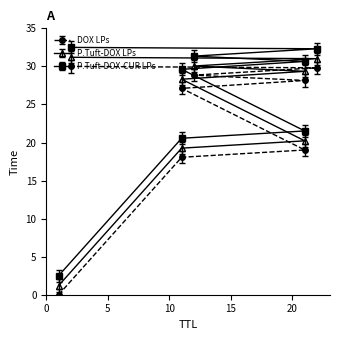

What is the average value of the P.Tuft-DOX LPs series?

21.8